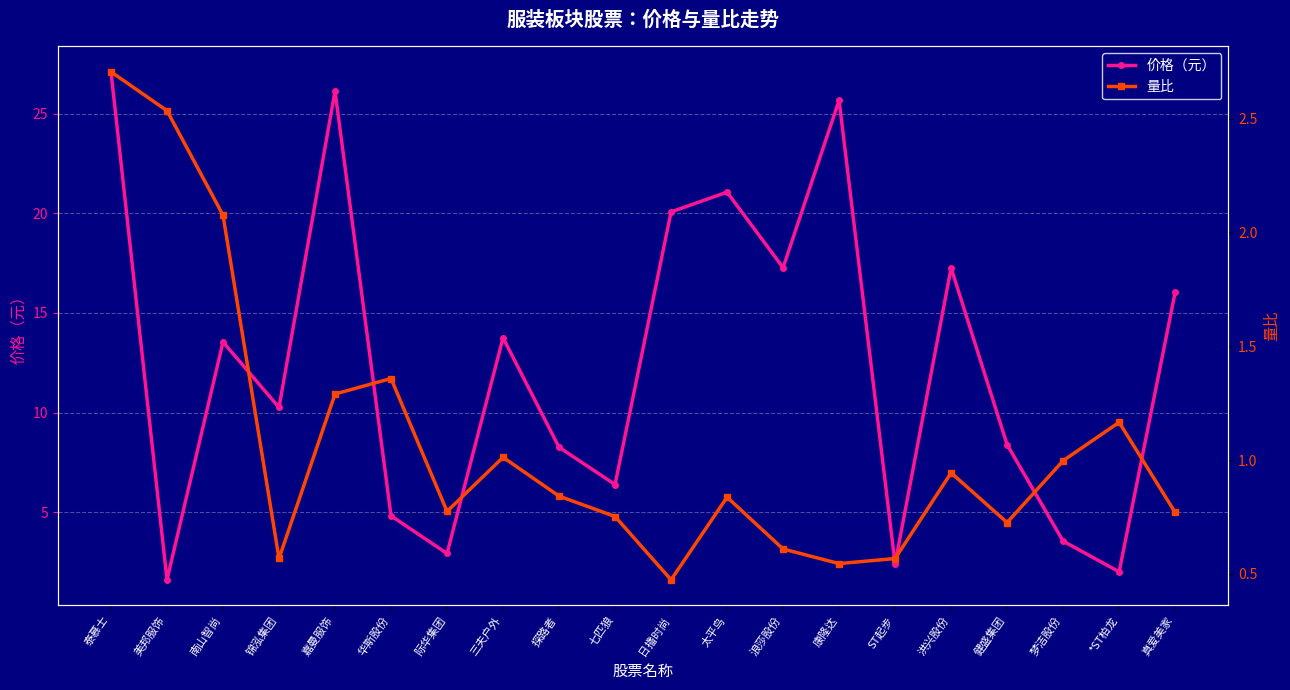

What are all the series names shown in the legend?

价格（元）, 量比